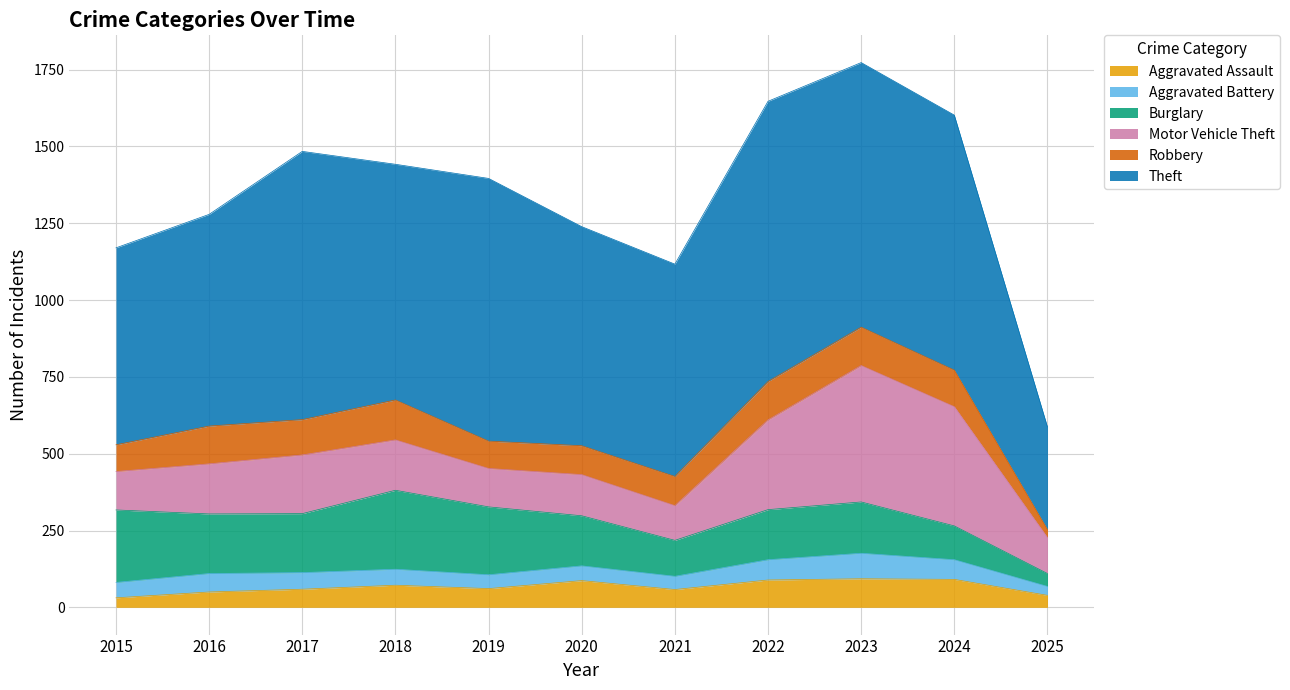

What is the average value of the Aggravated Assault series?

66